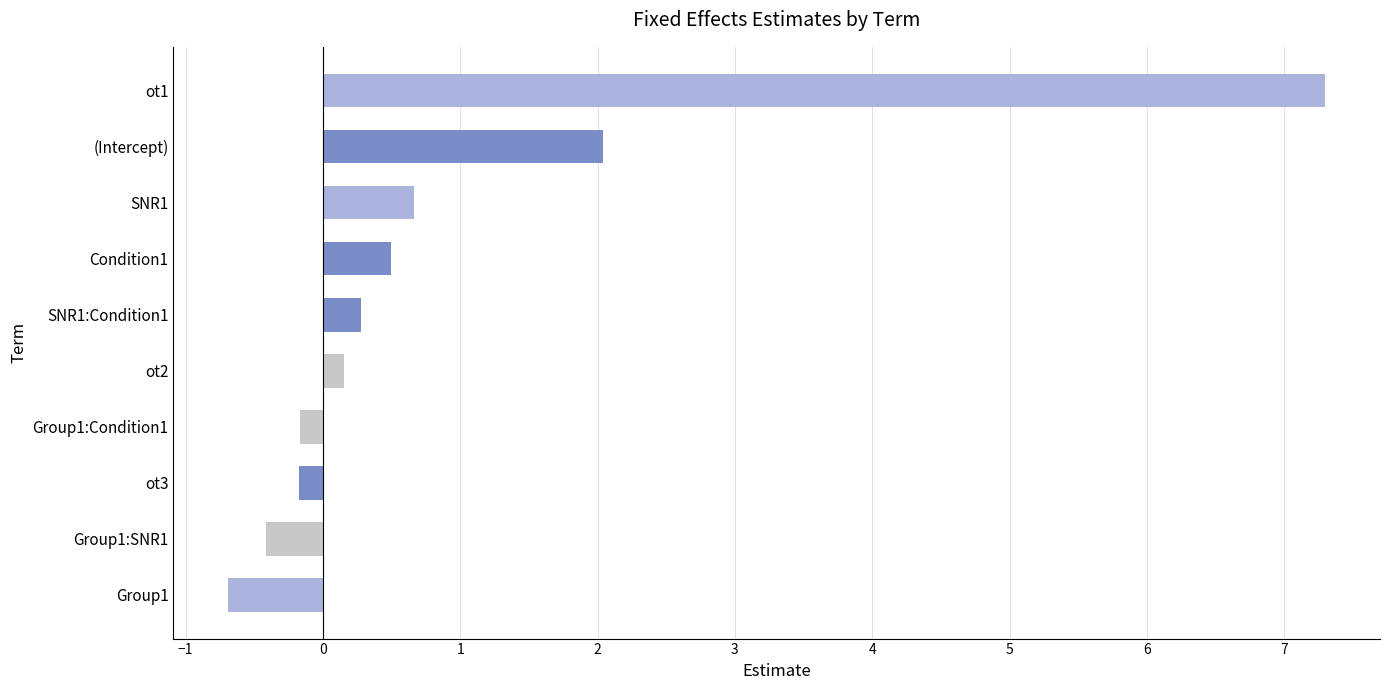

Reading bottom to top, list all the values displayed in this chart.

-0.7	-0.4	-0.2	-0.2	0.2	0.3	0.5	0.7	2.0	7.3